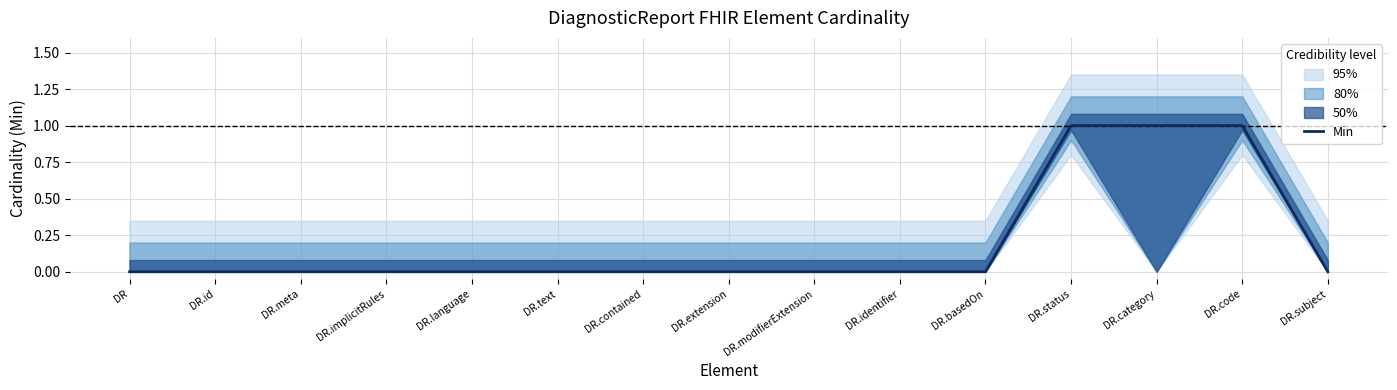

The Min series shows 1 at DR.status. True or false?

True